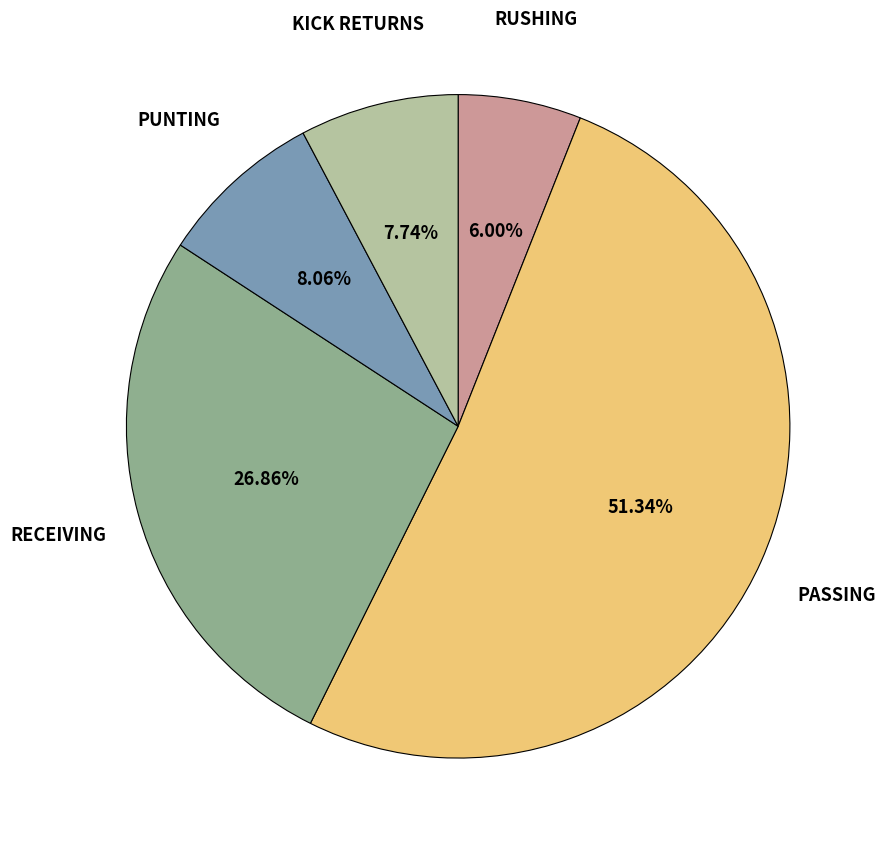

To the nearest percent, what is the average slice percentage?

20%